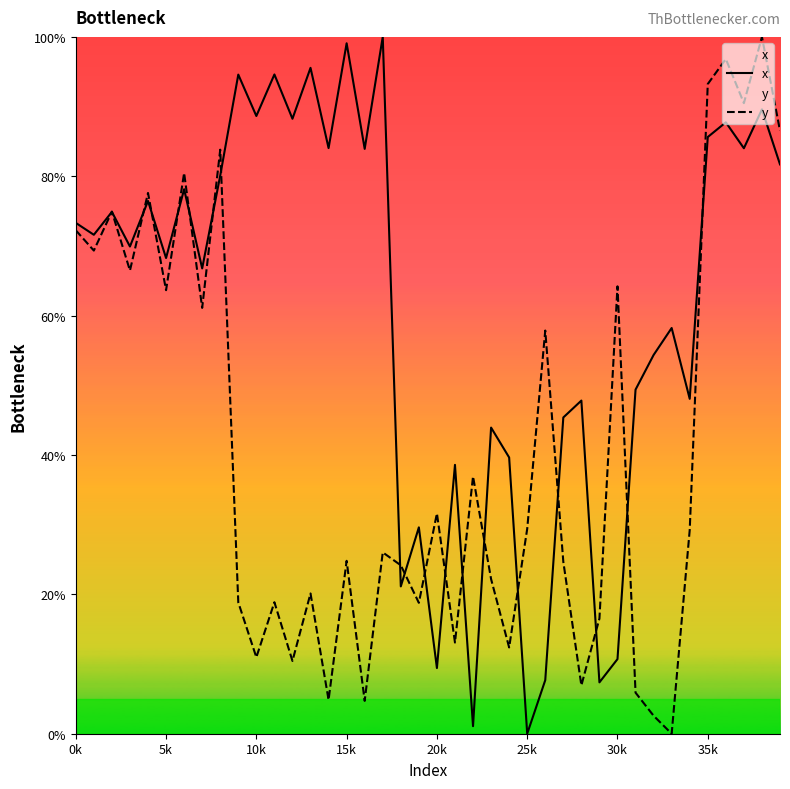

Which series has the widest spread of values?

x